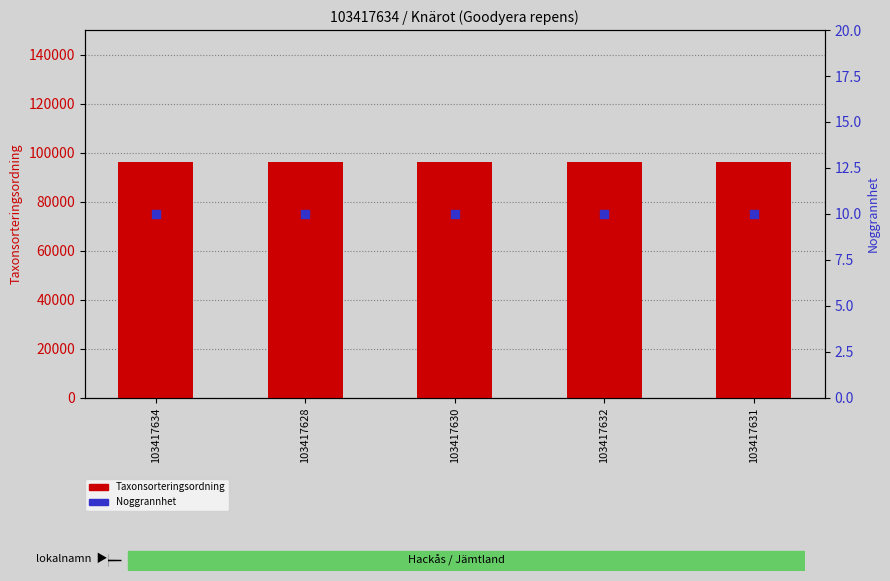

At which category is the sum across all series the highest?

103417634